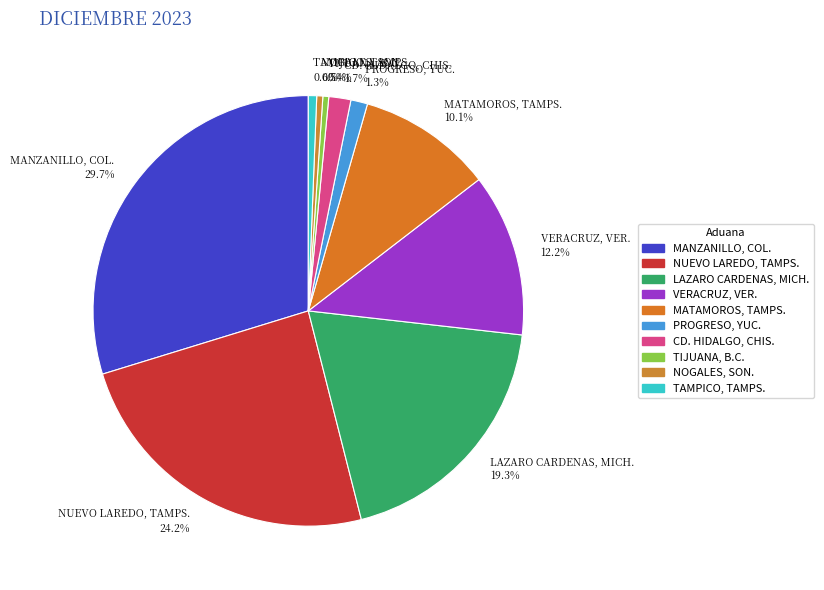

To the nearest percent, what percentage of the pie is TAMPICO, TAMPS.?

1%